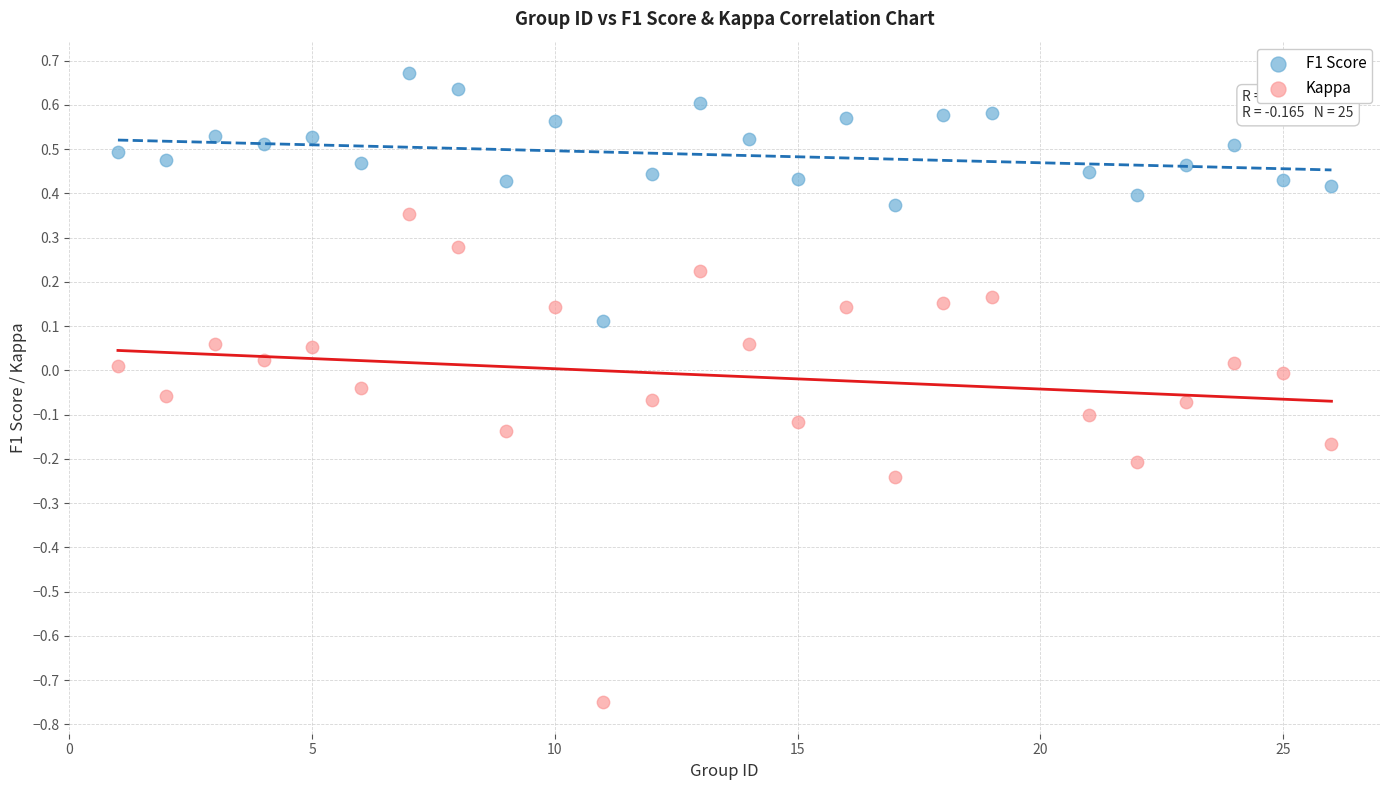

Across all data points, what is the range of Y values (max minus min)?

1.4